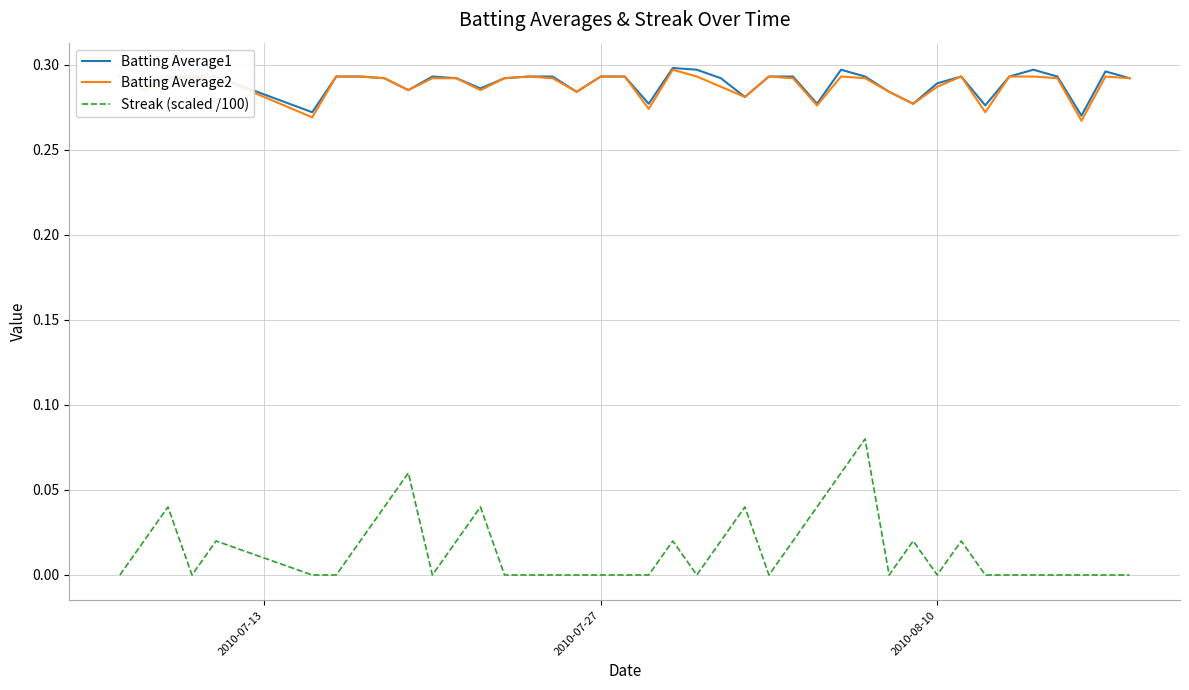

Which series has the widest spread of values?

Streak (scaled /100)